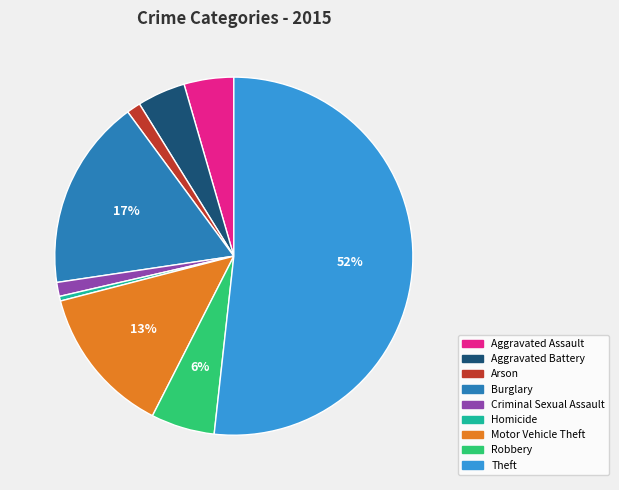

What is the smallest slice in the pie chart?

Homicide